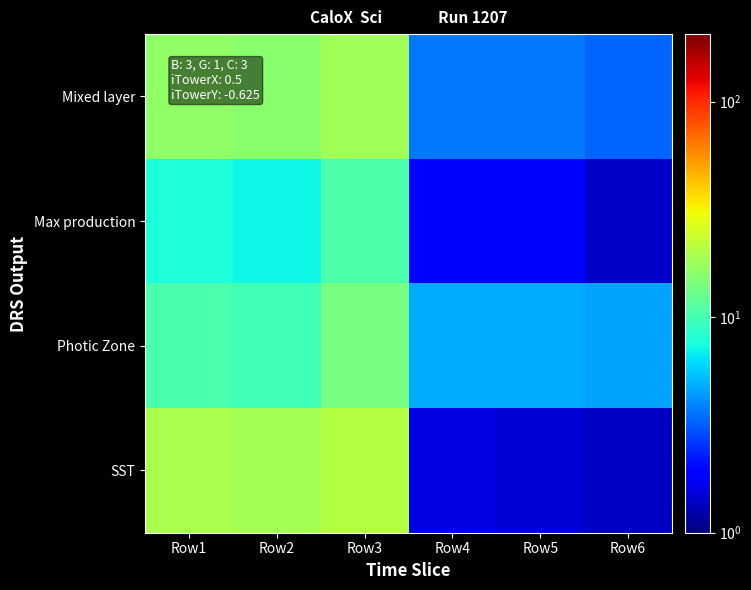

At which category is the sum across all series the highest?

Row3